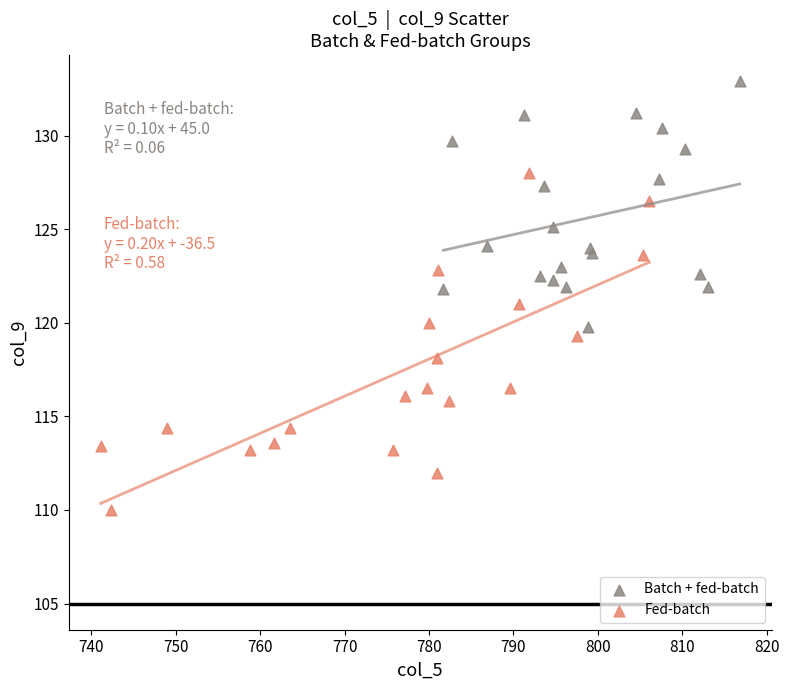

Which series reaches the maximum Y coordinate?

Batch + fed-batch